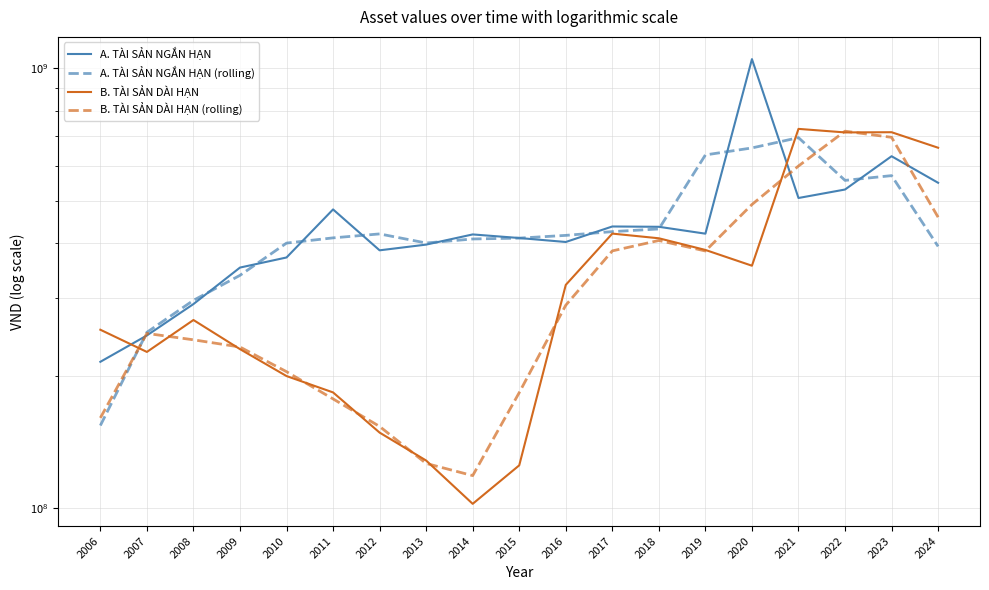

Reading left to right, what are all the values shown in this chart?

A. TÀI SẢN NGẮN HẠN: 214923467.0	246743046.0	290850387.0	352143603.0	371264189.0	477584490.0	385450564.0	397171303.0	418926158.0	411126263.0	402656685.0	436748134.0	436020637.0	420596305.0	1049753919.0	507041220.0	530074888.0	631102918.0	549126283.0
A. TÀI SẢN NGẮN HẠN (rolling): 153888837.7	250838966.7	296579012.0	338086059.7	400330760.7	411433081.0	420068785.7	400516008.3	409074574.7	410903035.3	416843694.0	425141818.7	431121692.0	635456953.7	659130481.3	695623342.3	556073008.7	570101363.0	393409733.7
B. TÀI SẢN DÀI HẠN: 254242838.0	226325773.0	267535542.0	229672558.0	199458705.0	183060214.0	148306774.0	128117001.0	102108014.0	124916684.0	321600217.0	420746505.0	410553586.0	386209650.0	355589300.0	728330266.0	714951151.0	715736741.0	659813031.0
B. TÀI SẢN DÀI HẠN (rolling): 160189537.0	249368051.0	241177957.7	232222268.3	204063825.7	176941897.7	153161329.7	126177263.0	118380566.3	182874971.7	289087802.0	384300102.7	405836580.3	384117512.0	490043072.0	599623572.3	719672719.3	696833641.0	458516590.7